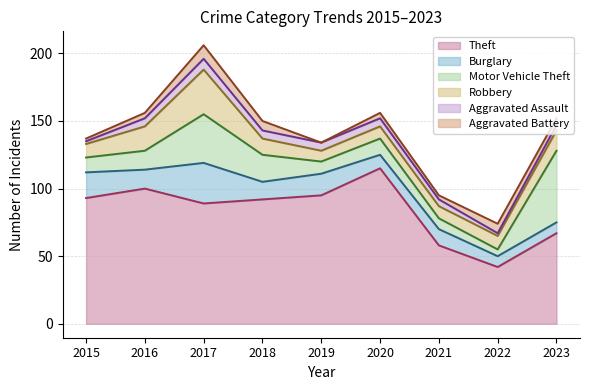

What is the value of the Motor Vehicle Theft point at the 1st from the left?

11